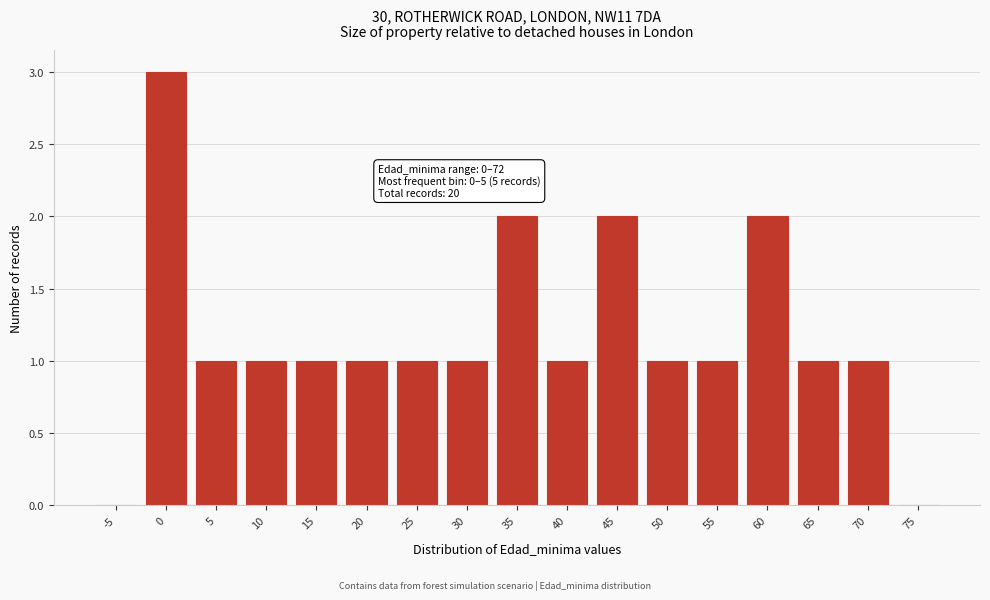

Reading left to right, list all the values displayed in this chart.

-5=0	0=3	5=1	10=1	15=1	20=1	25=1	30=1	35=2	40=1	45=2	50=1	55=1	60=2	65=1	70=1	75=0